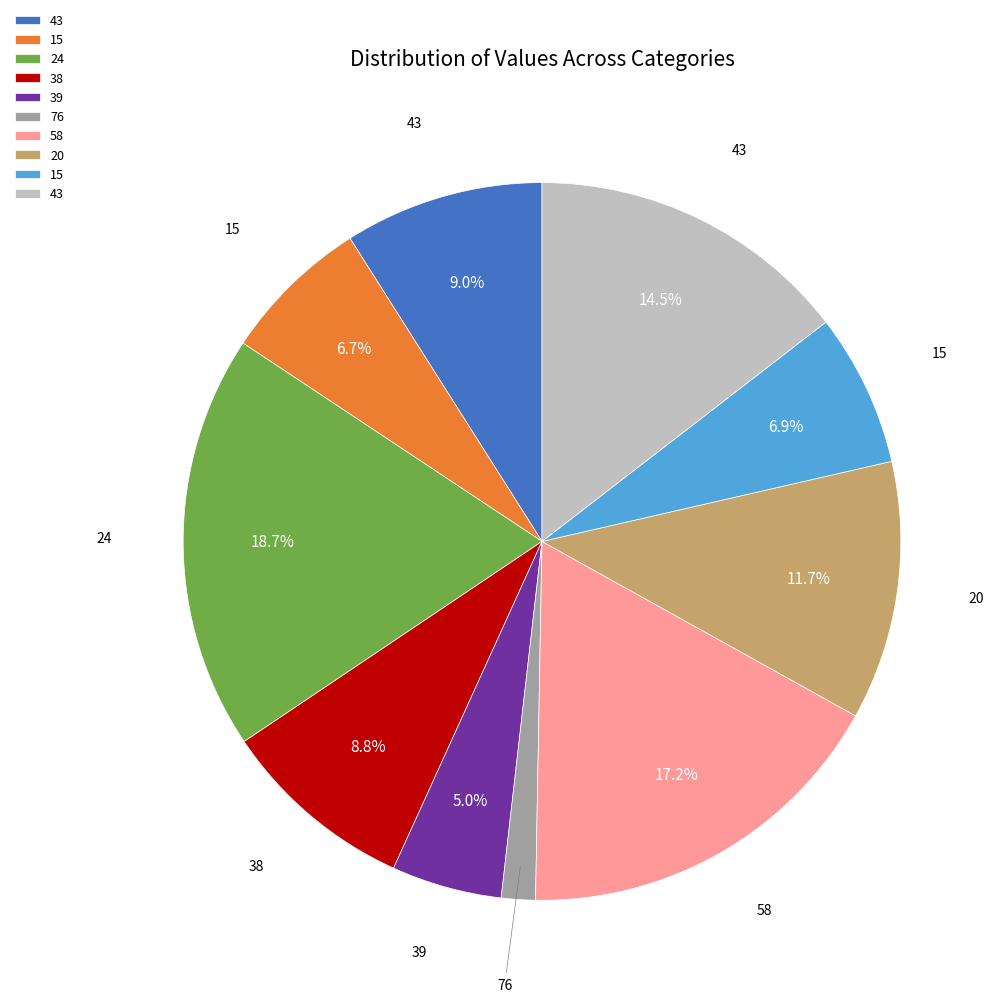

Does any single category account for the majority?

No